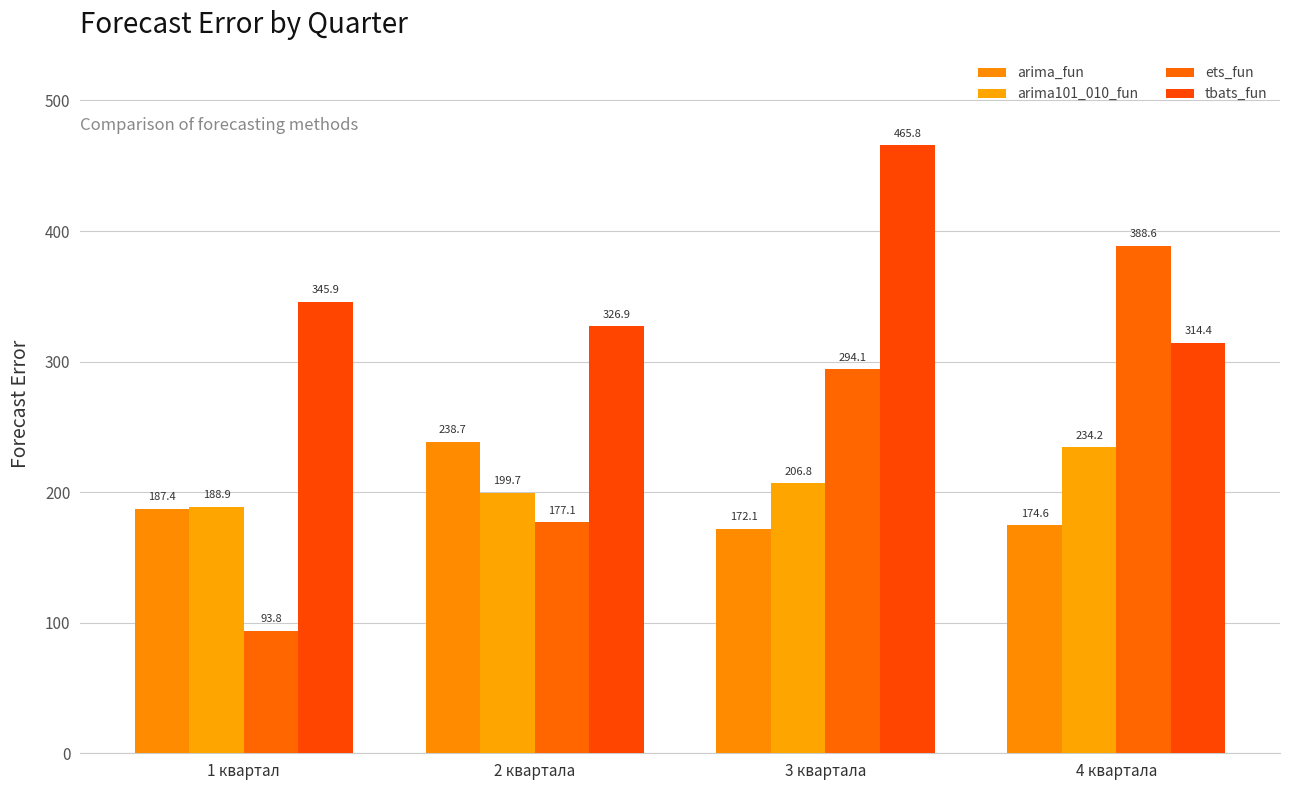

What is the approximate value of arima101_010_fun at 2 квартала?

199.7